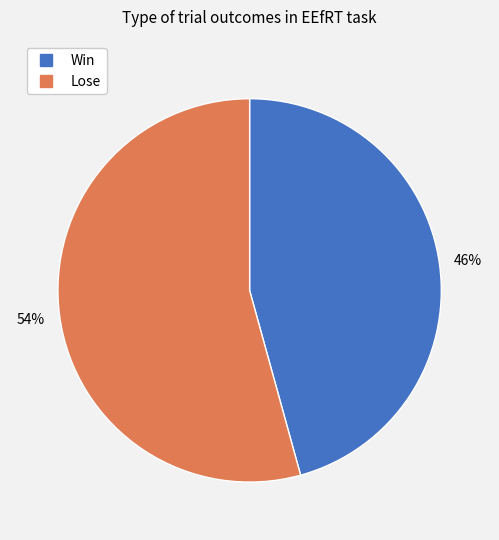

How many slices are in this pie chart?

2